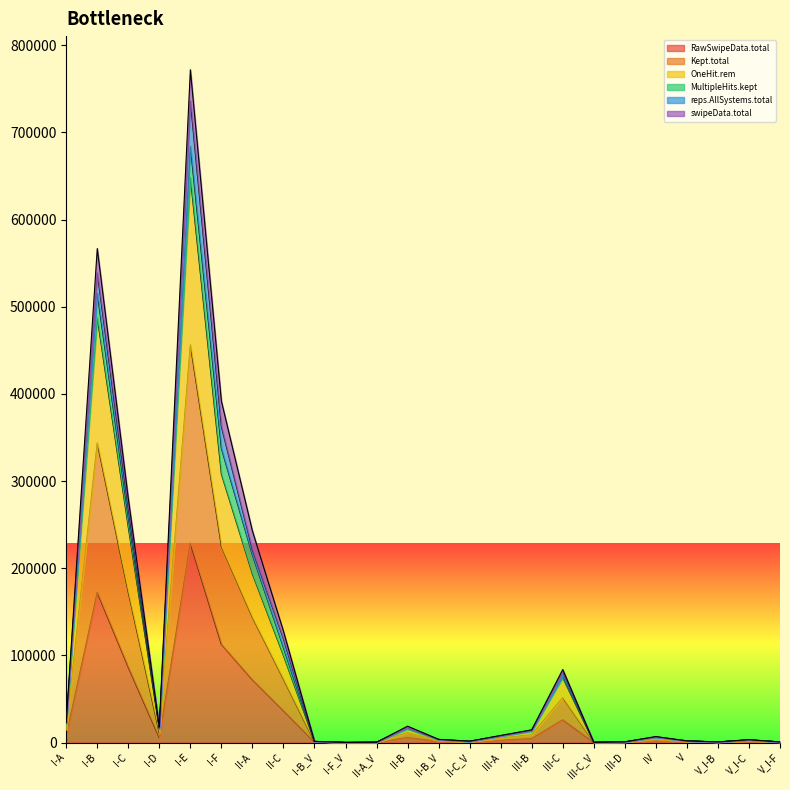

What is the total value across all series at III-B?

30632